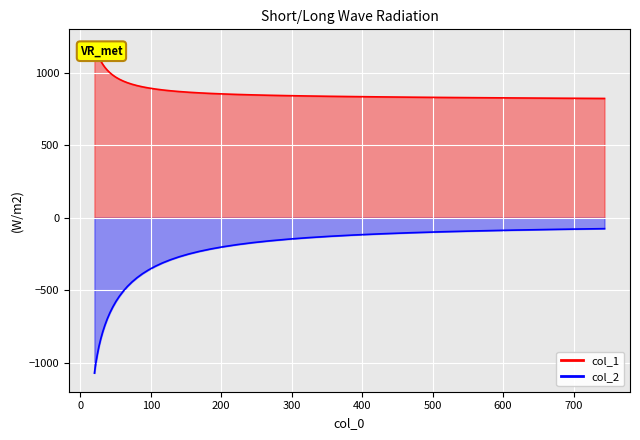

Rank the categories by col_2 value from highest to lowest.

743.875, 678.003, 617.964, 563.241, 513.365, 467.905, 426.471, 388.705, 354.284, 322.912, 294.317, 268.254, 244.5, 222.849, 203.115, 185.128, 168.735, 153.793, 140.174, 127.761, 116.448, 106.136, 96.737, 88.171, 80.363, 73.247, 66.761, 60.849, 55.46, 50.549, 46.073, 41.993, 38.274, 34.885, 31.796, 28.98, 26.414, 24.075, 21.943, 20